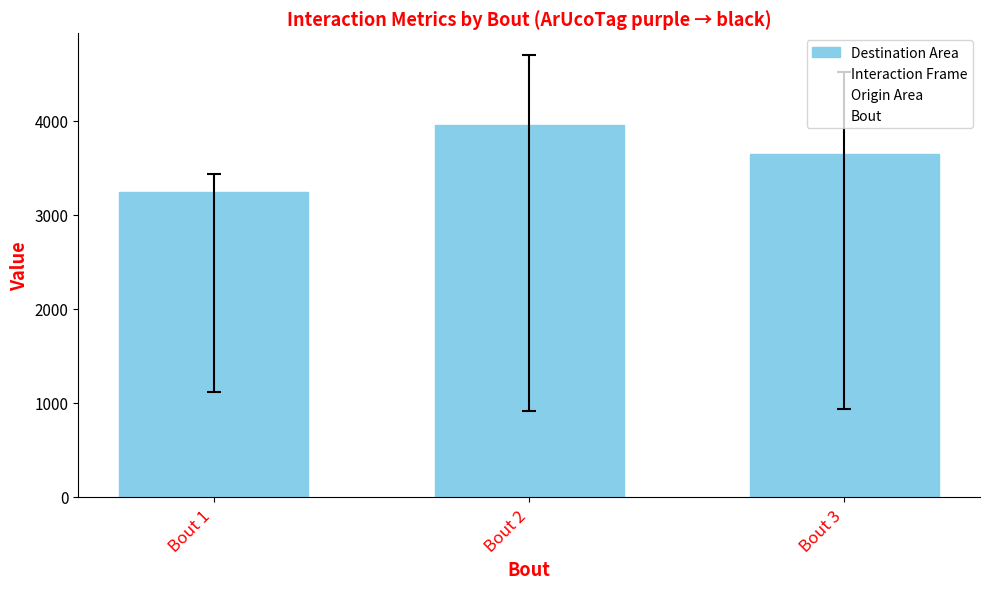

How many bars are there in total?

3